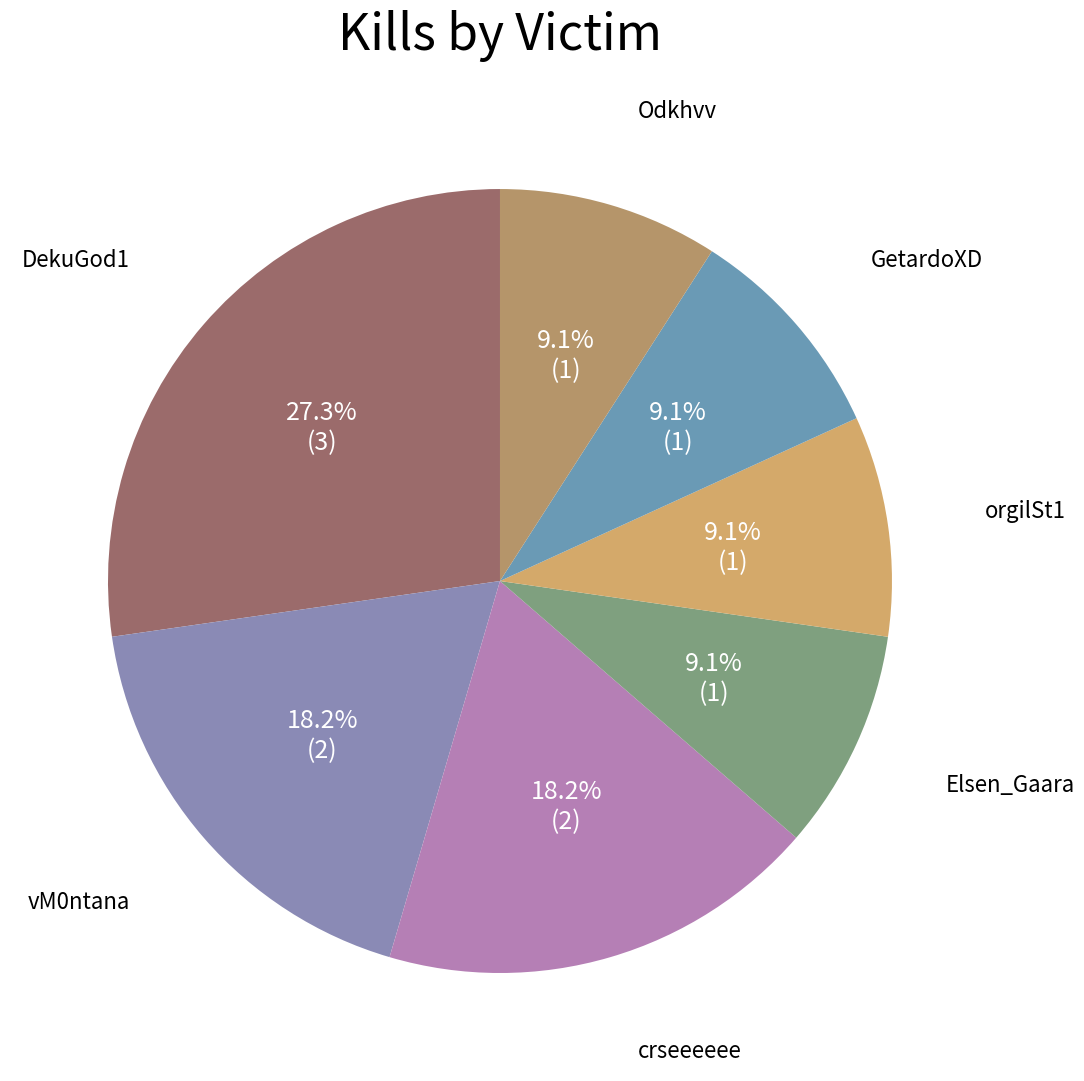

What is the largest slice in the pie chart?

DekuGod1